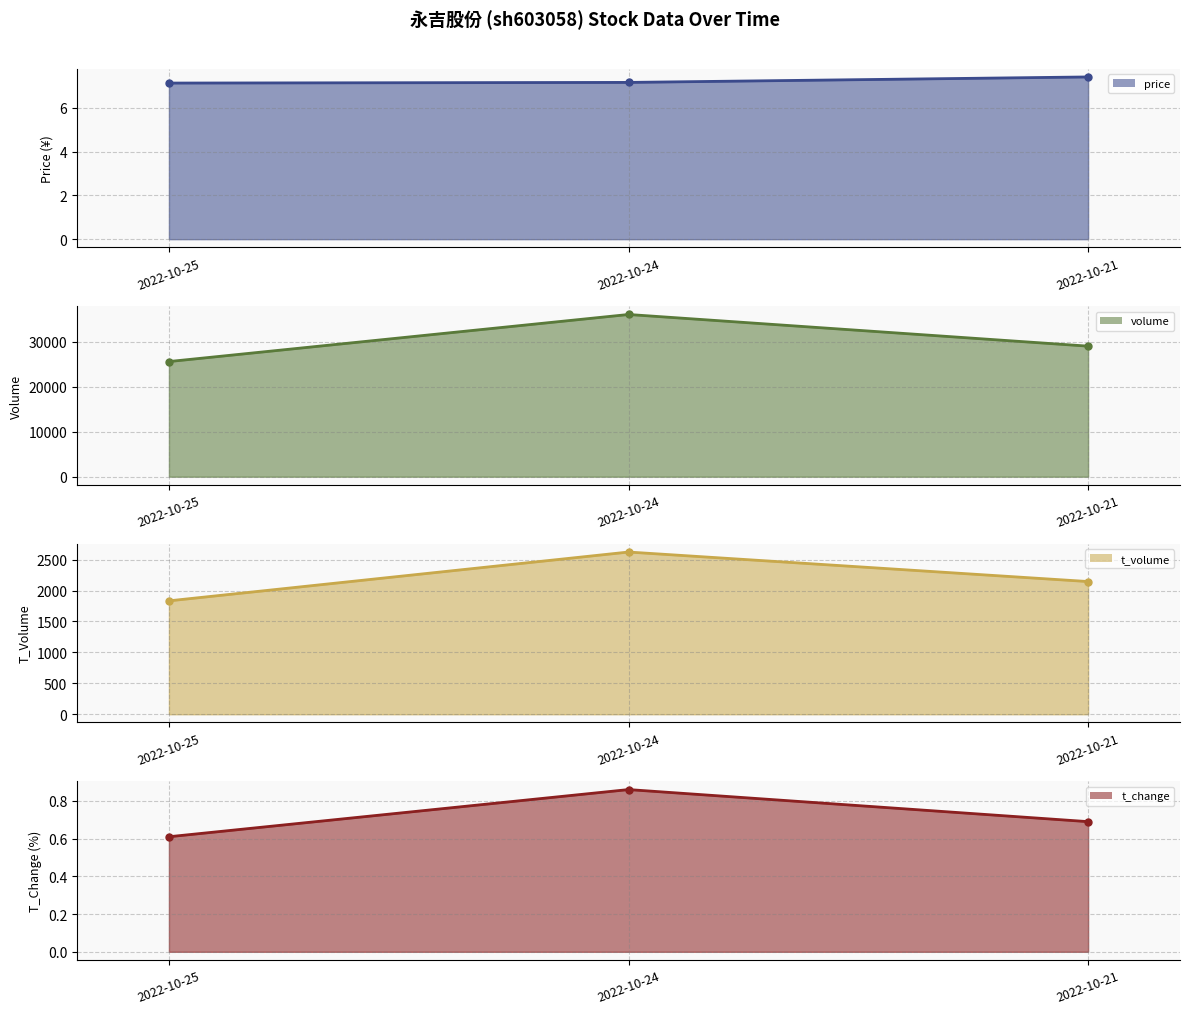

The value of t_volume at 2022-10-21 is 1497.6. True or false?

False